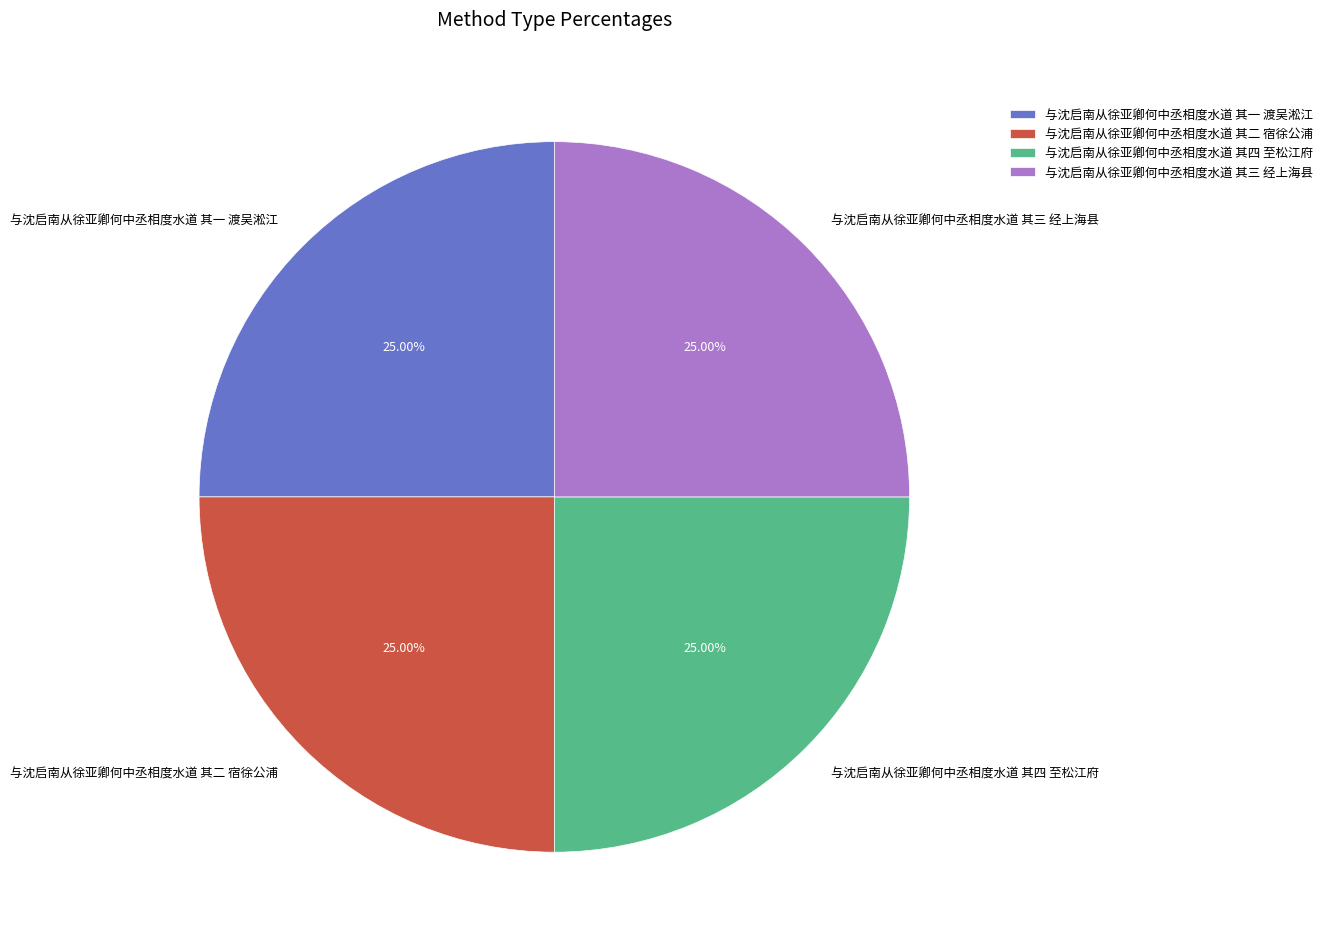

Is 与沈启南从徐亚卿何中丞相度水道 其二 宿徐公浦 the majority of the pie?

No